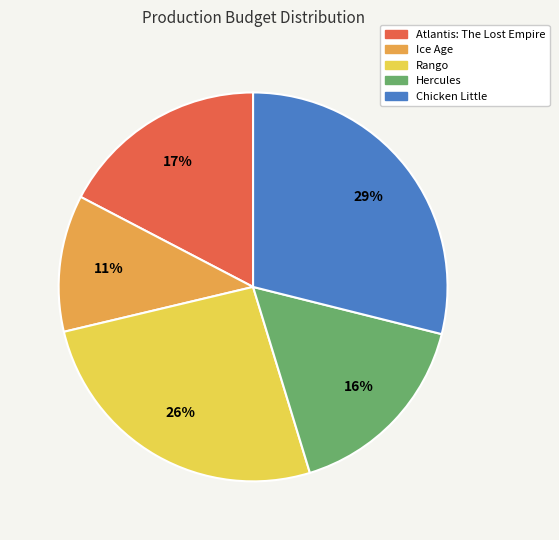

How many slices are in this pie chart?

5